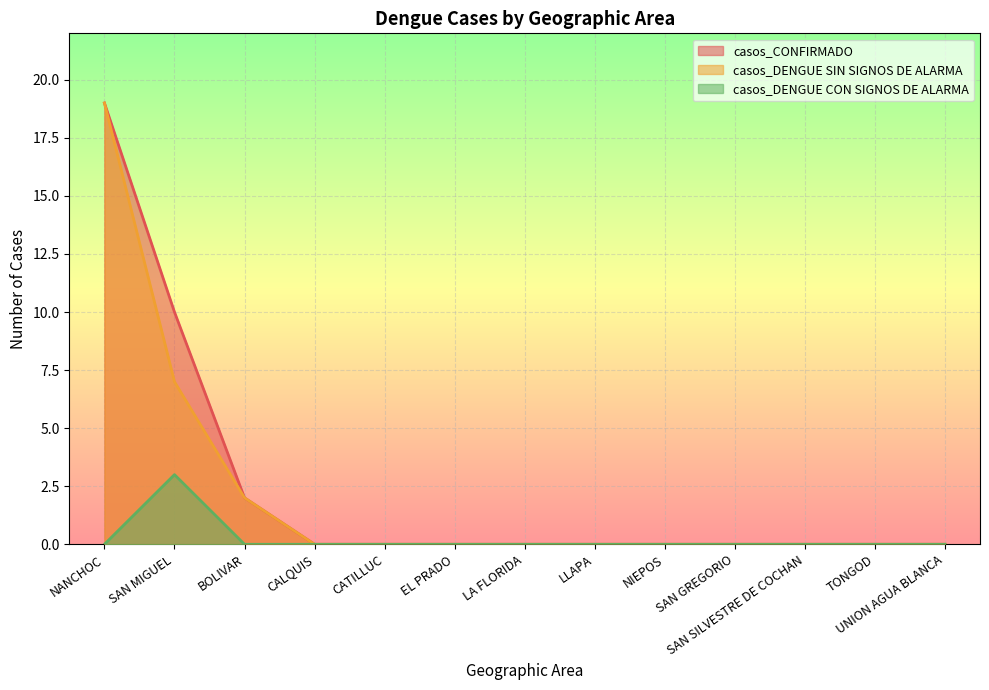

Rank the series by their maximum value, from lowest to highest.

casos_DENGUE CON SIGNOS DE ALARMA, casos_CONFIRMADO, casos_DENGUE SIN SIGNOS DE ALARMA